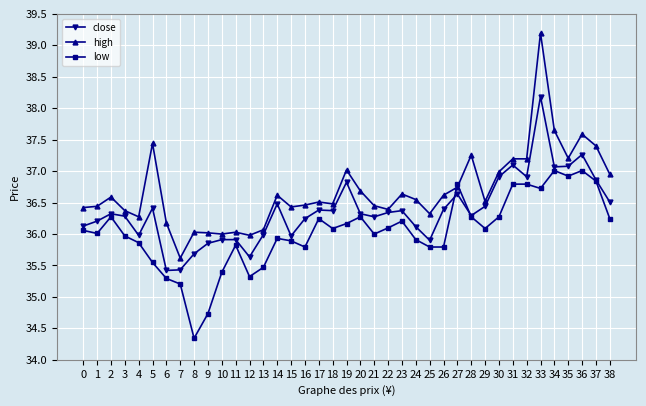

What value does the low series have at 3?

36.0